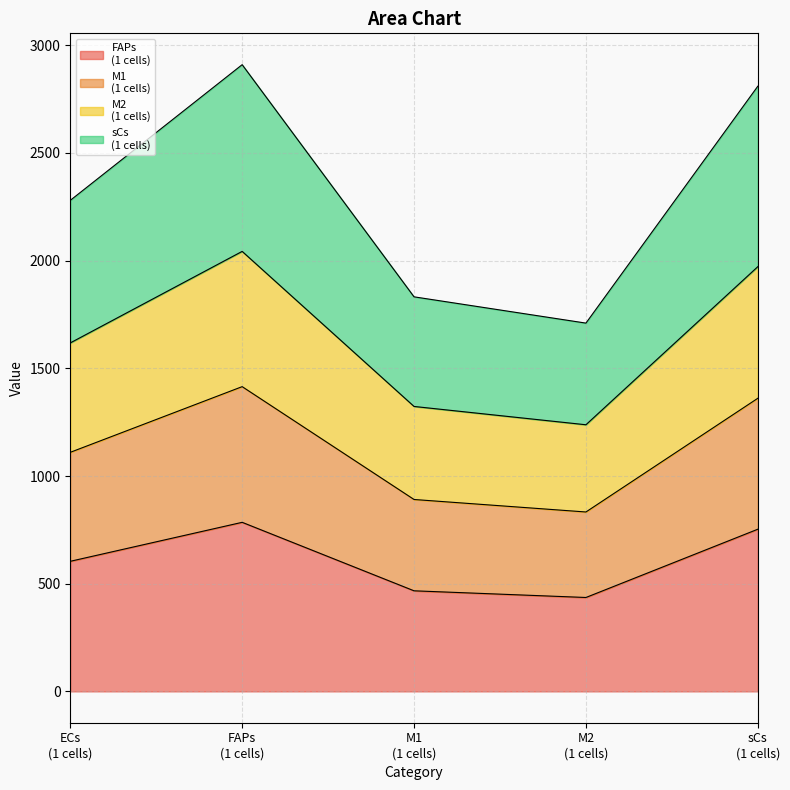

What is the smallest value displayed?

436